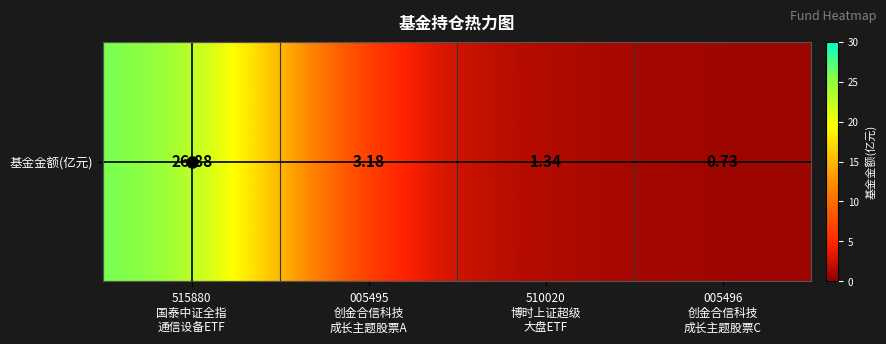

Which has a higher value, 510020
博时上证超级
大盘ETF or 005496
创金合信科技
成长主题股票C?

510020
博时上证超级
大盘ETF